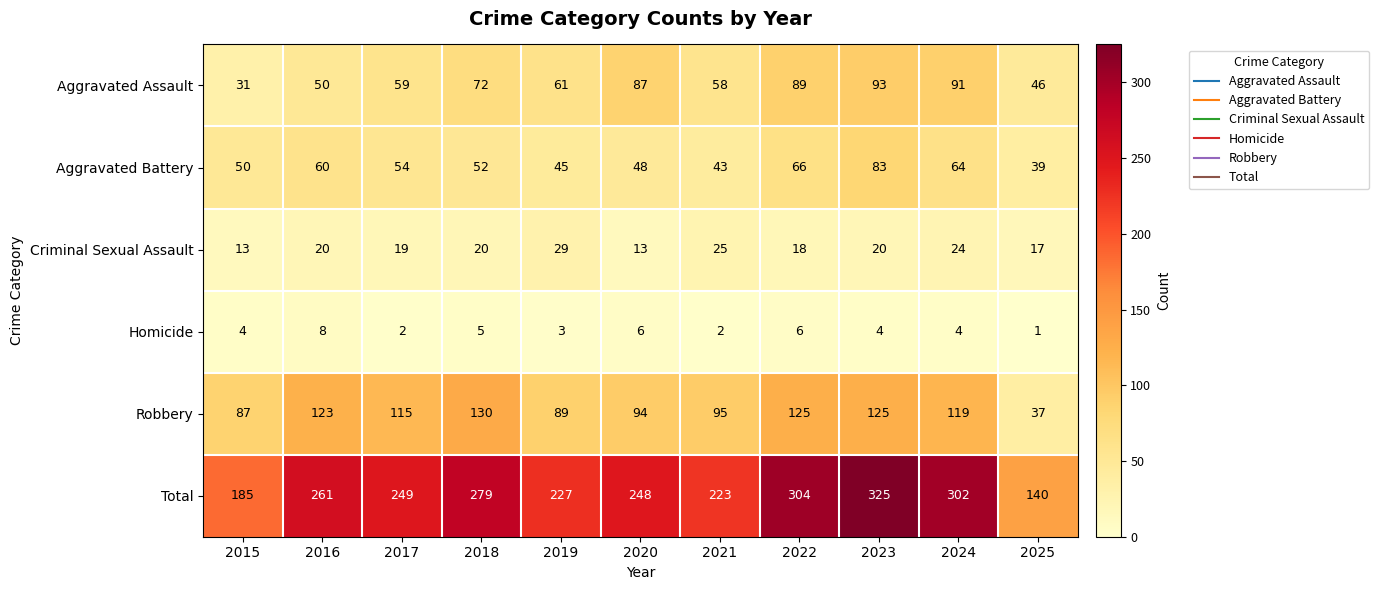

Count the number of categories in the chart.

11